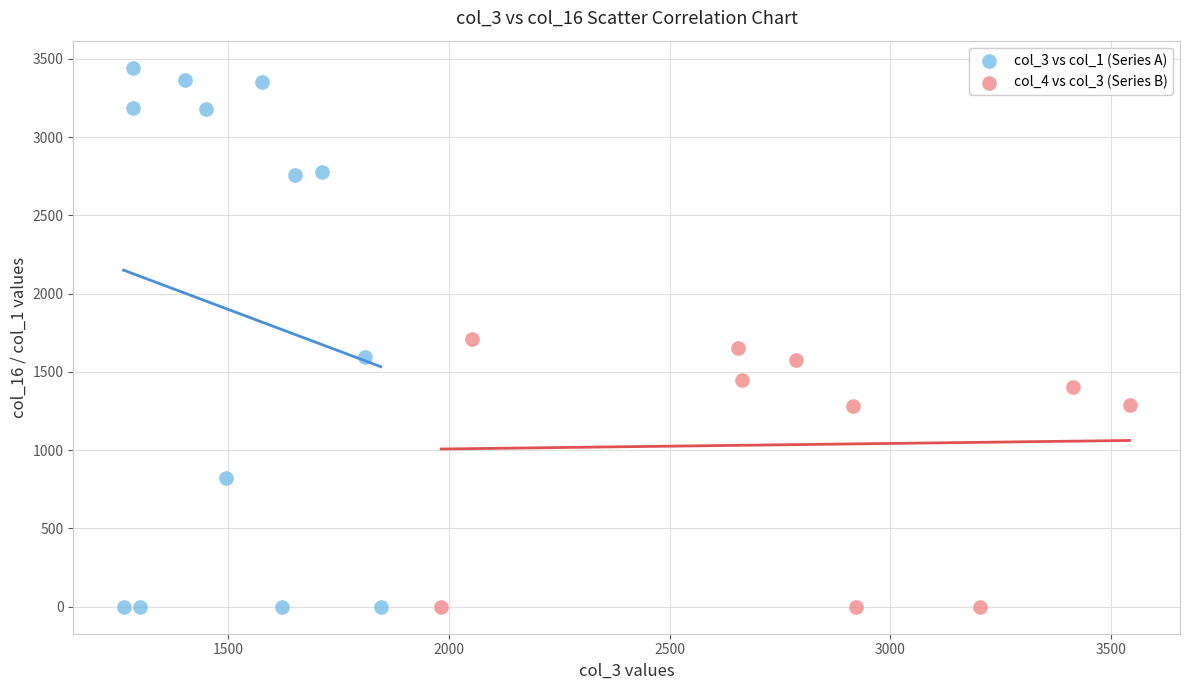

Which series contains the highest Y value?

col_3 vs col_1 (Series A)